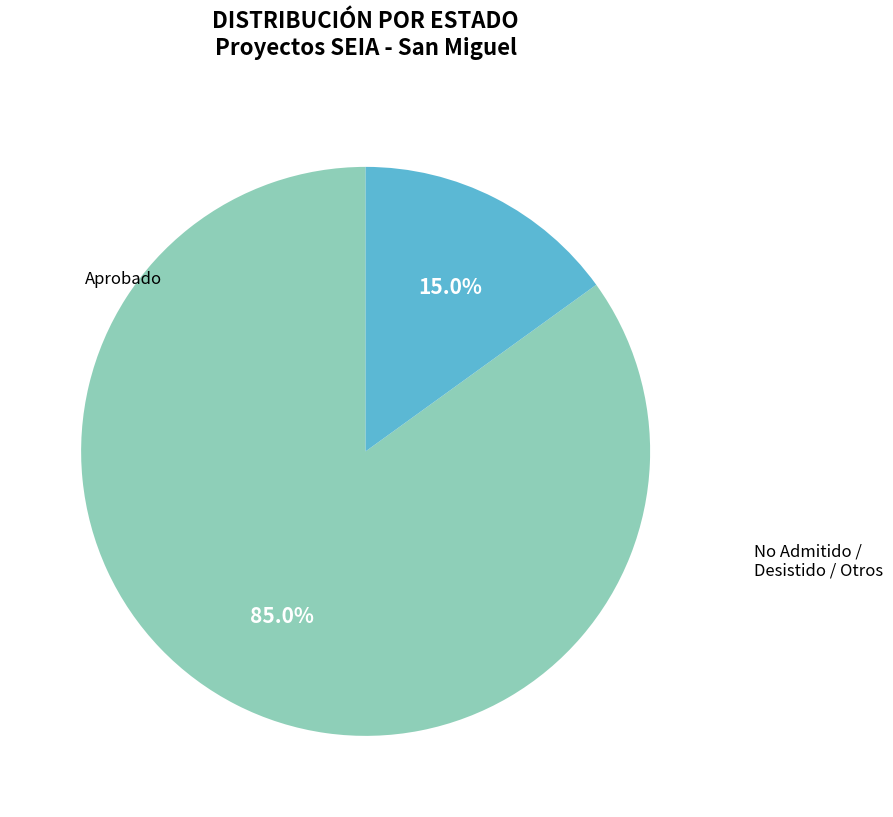

Is there any slice that represents more than half of the pie?

Yes